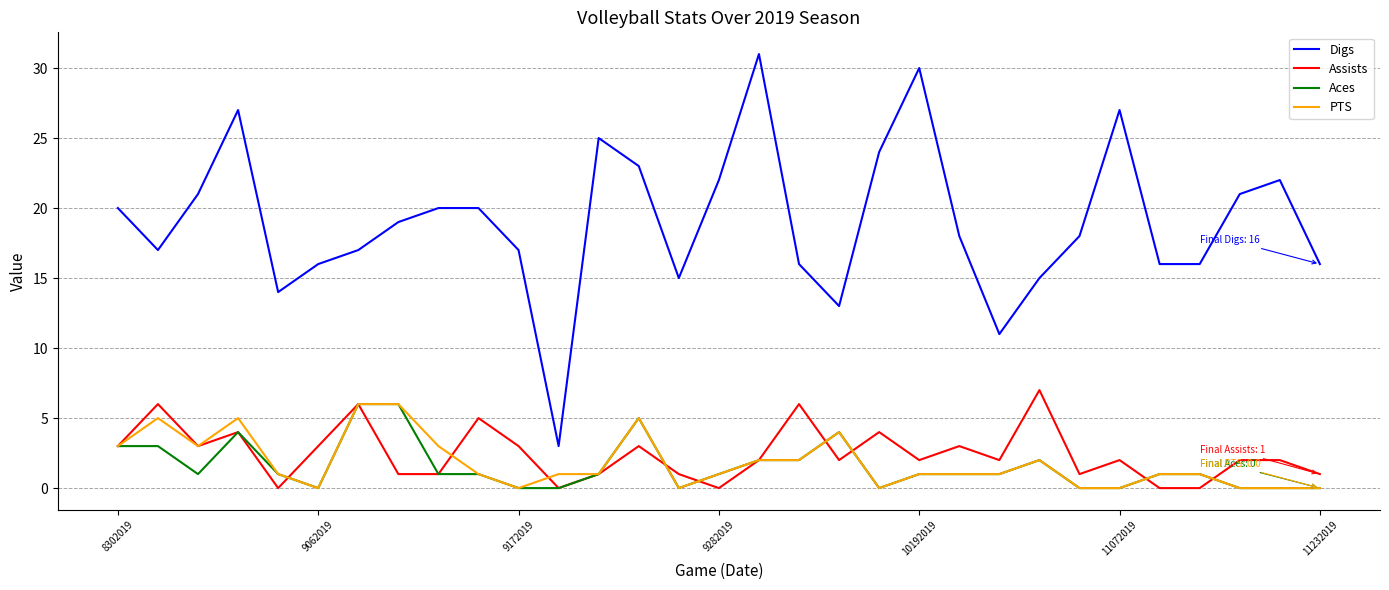

How many lines are shown in the chart?

4